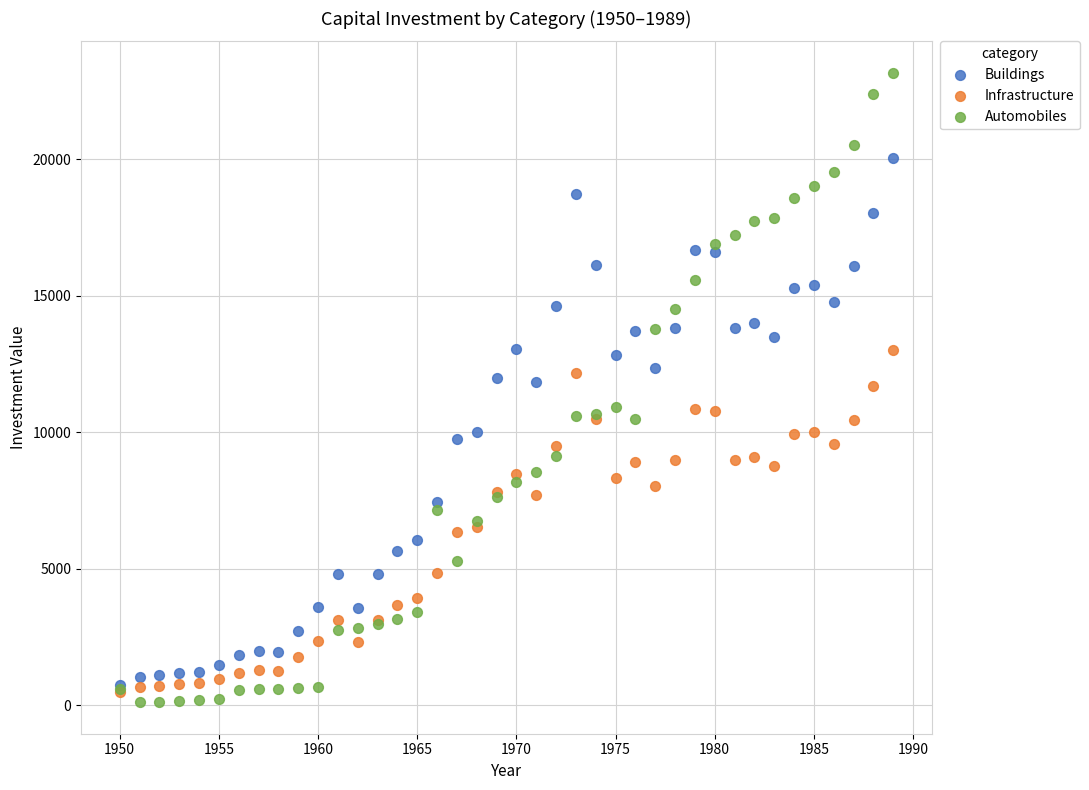

Which series reaches the maximum Y coordinate?

Automobiles